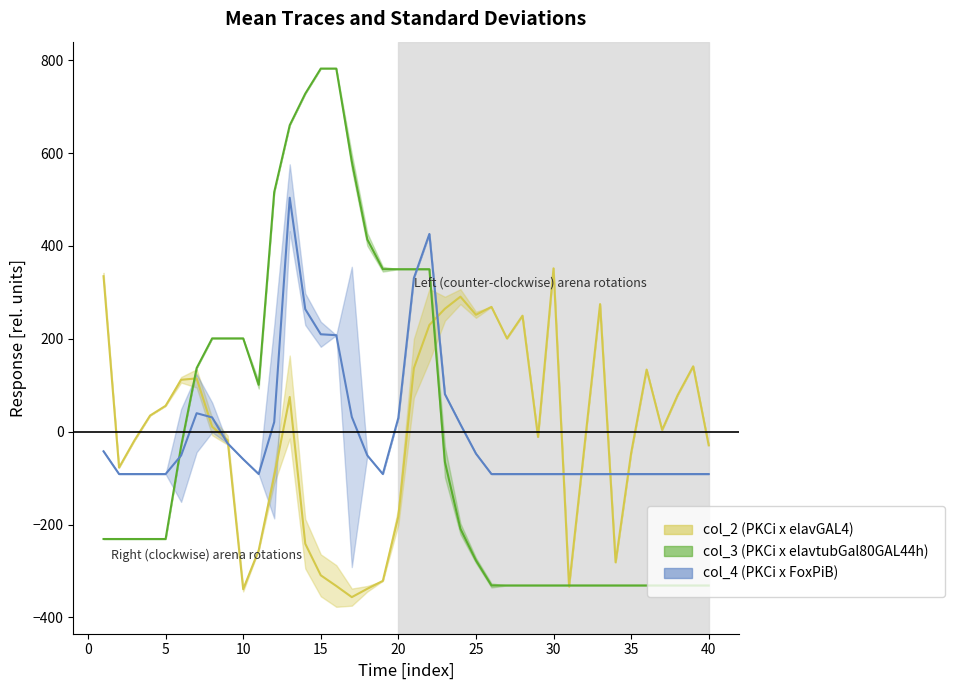

Which series has the largest total across all categories?

col_3 (PKCi x elavtubGal80GAL44h)